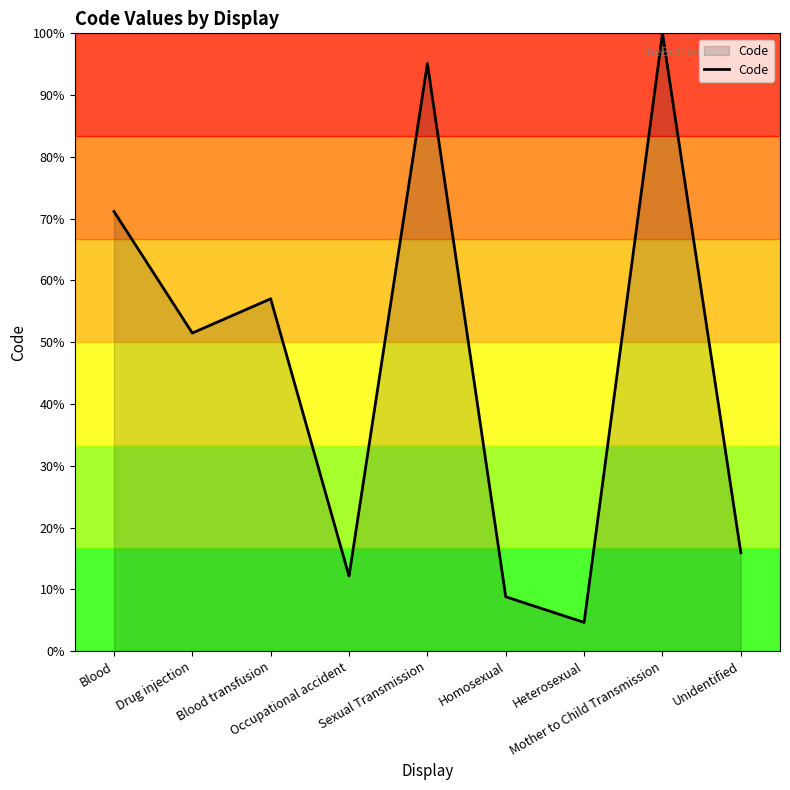

What position from the right is Blood?

9